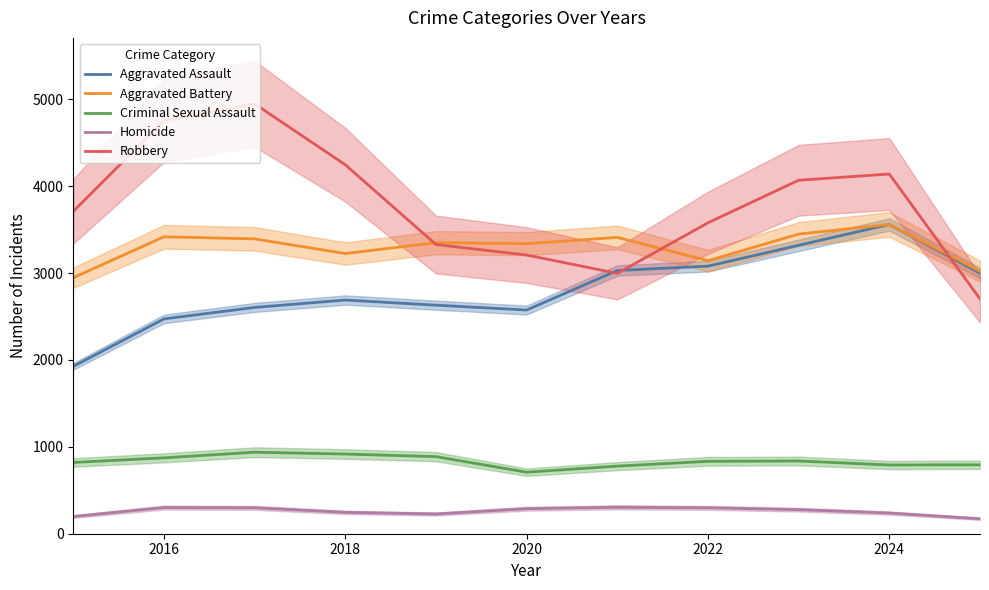

True or false: Criminal Sexual Assault and Robbery intersect in this chart.

False